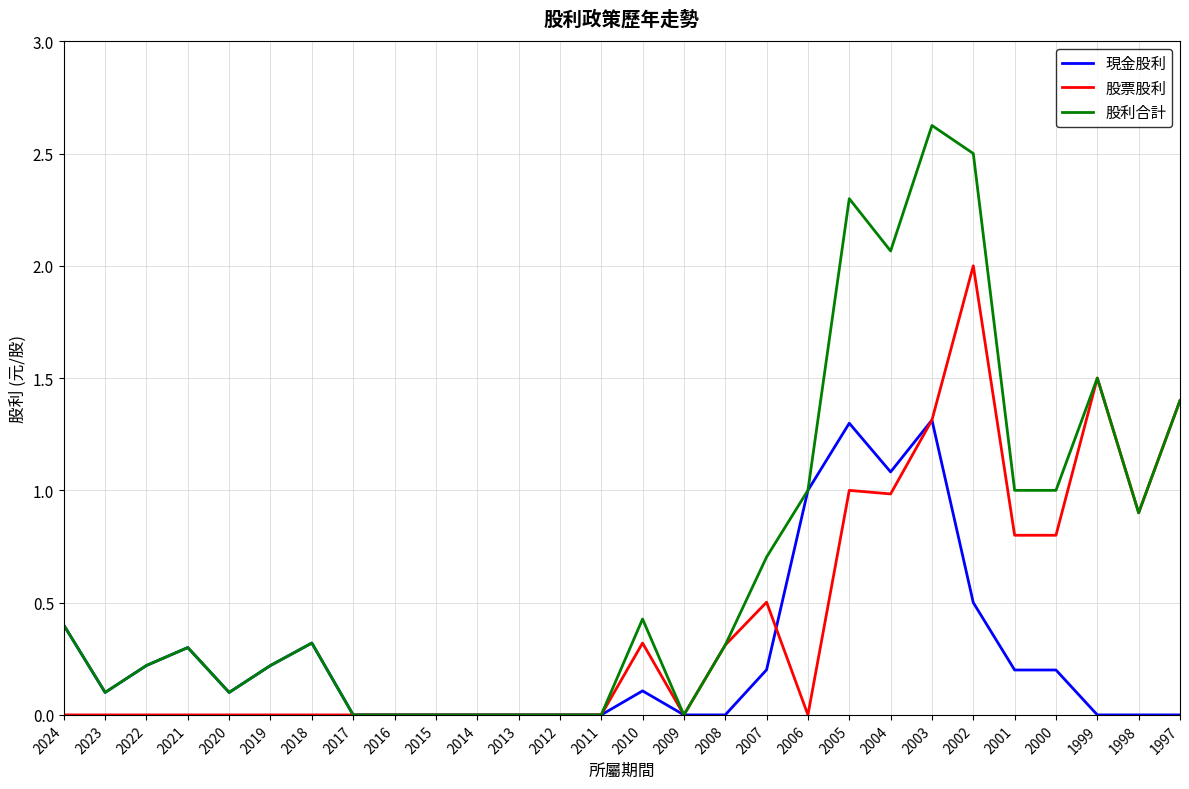

At which category does 現金股利 reach its first local peak?

2021